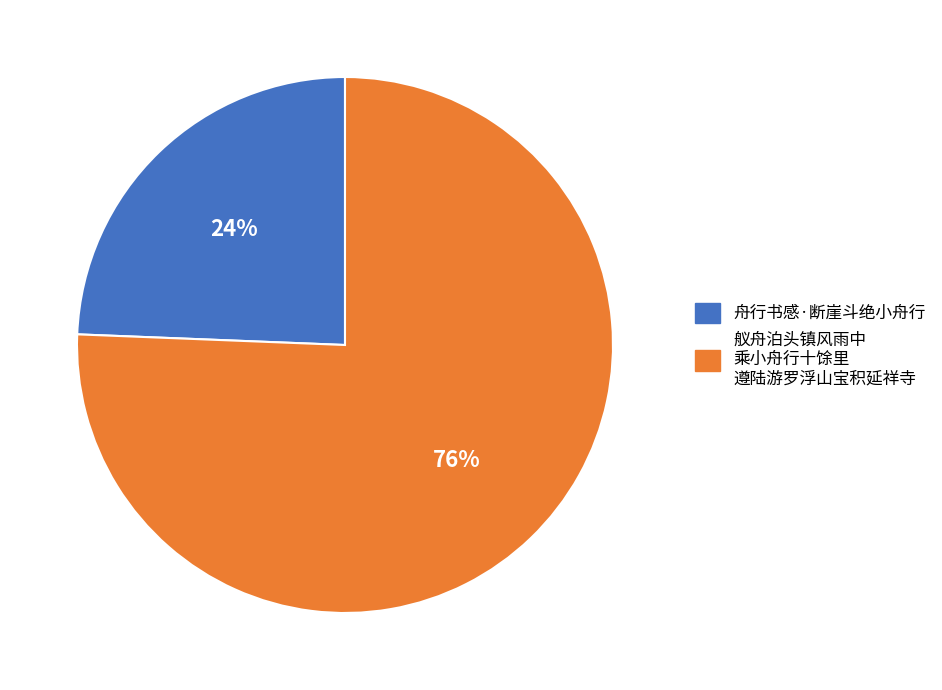

To the nearest percent, what is the average slice percentage?

50%